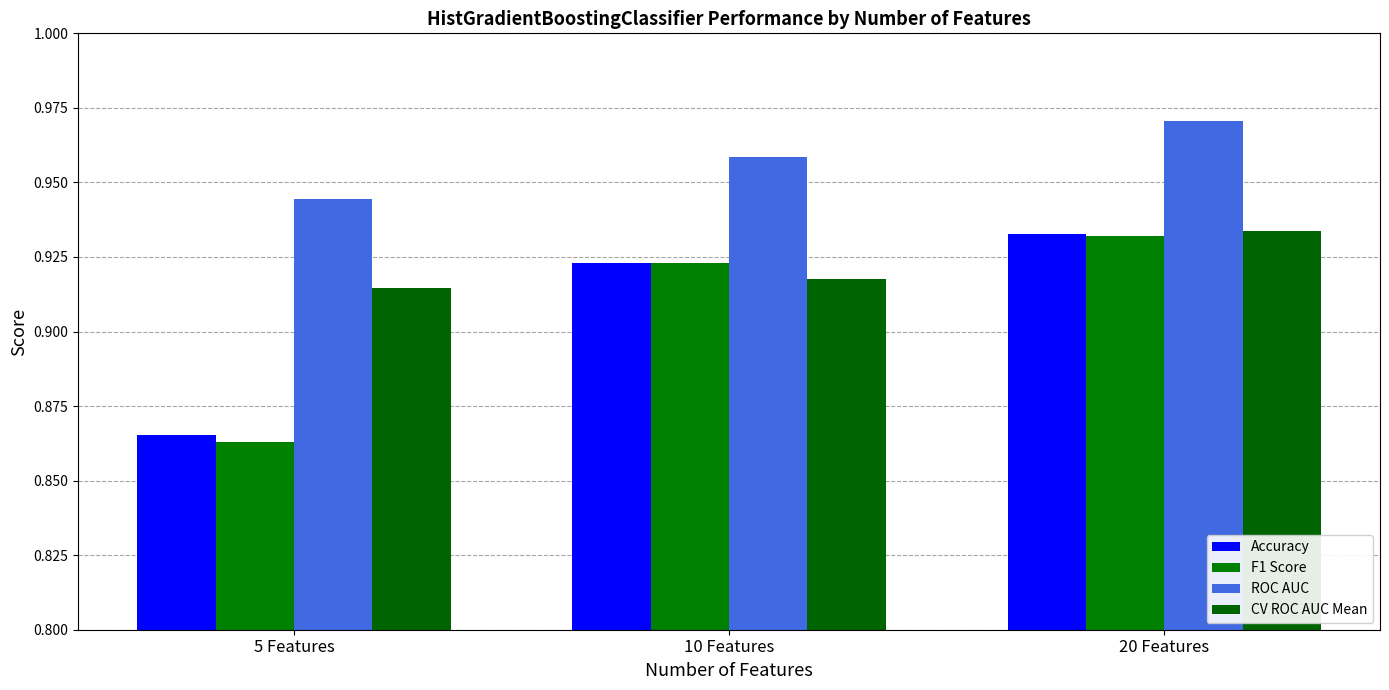

What is the total value across all series at 10 Features?

3.7